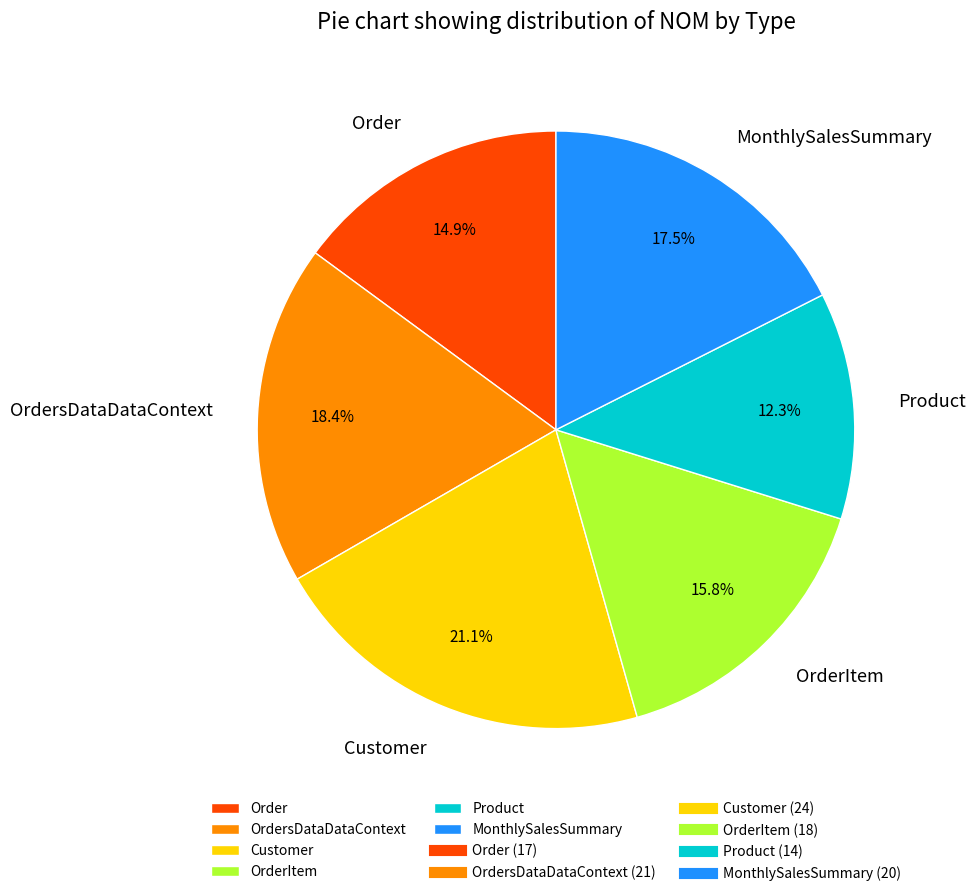

Rank the categories by value from highest to lowest.

Customer, OrdersDataDataContext, MonthlySalesSummary, OrderItem, Order, Product